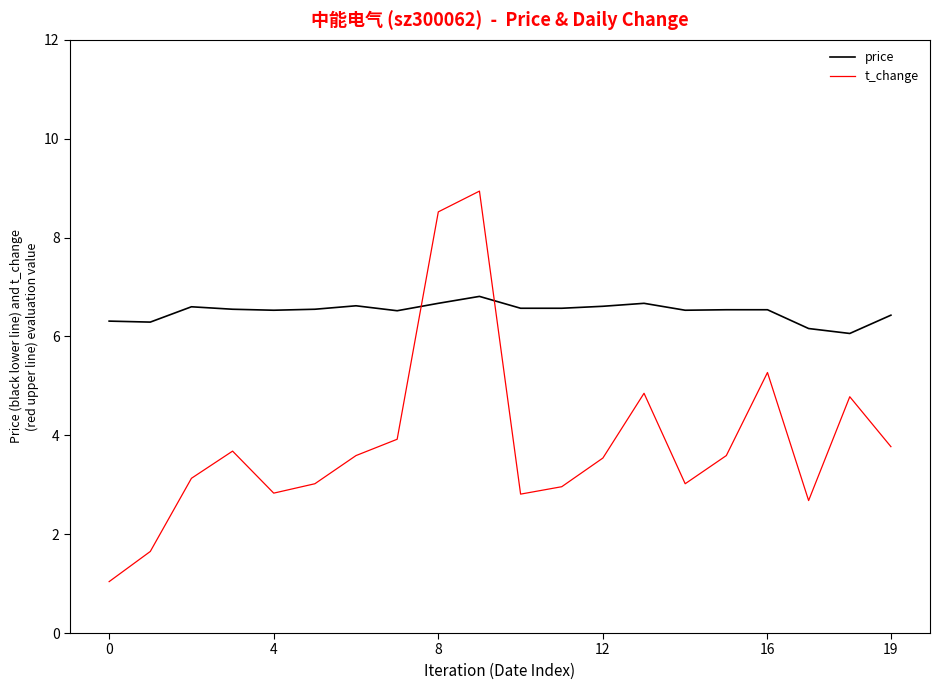

List the series in order of their overall mean, lowest first.

t_change, price